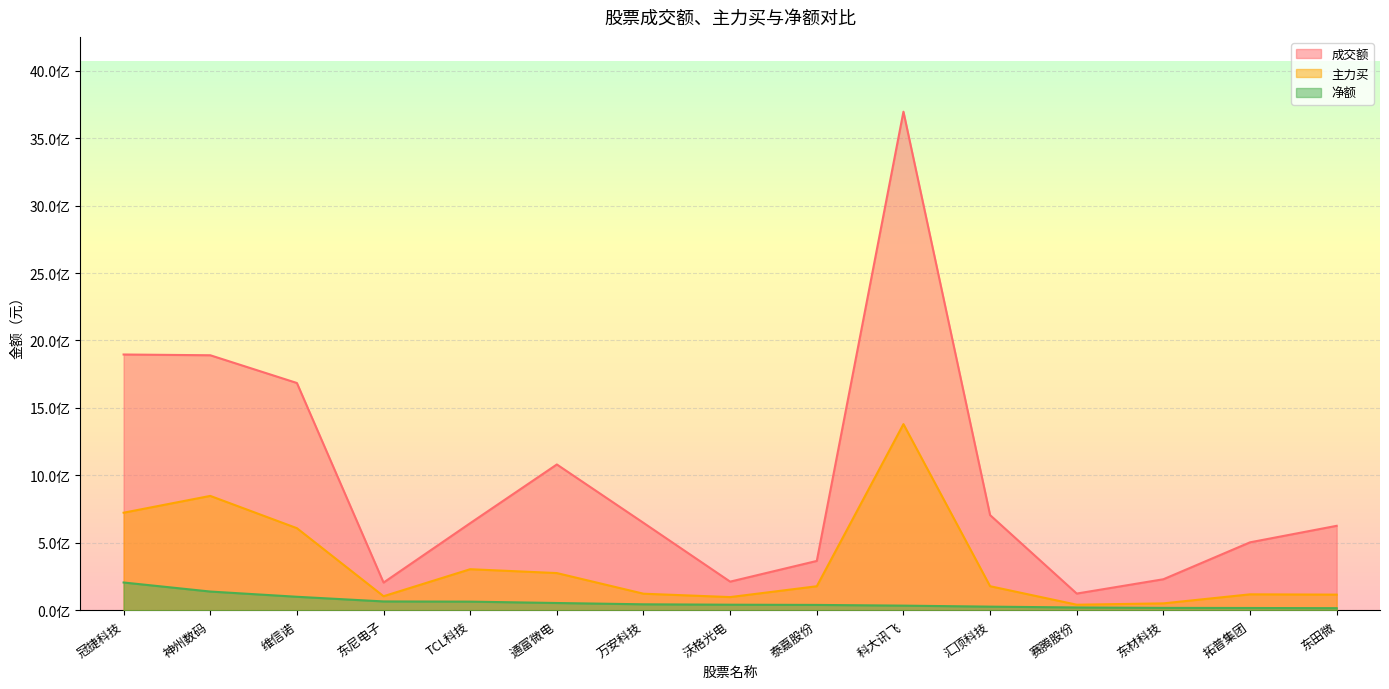

At which category does the chart reach its minimum across all series?

东田微